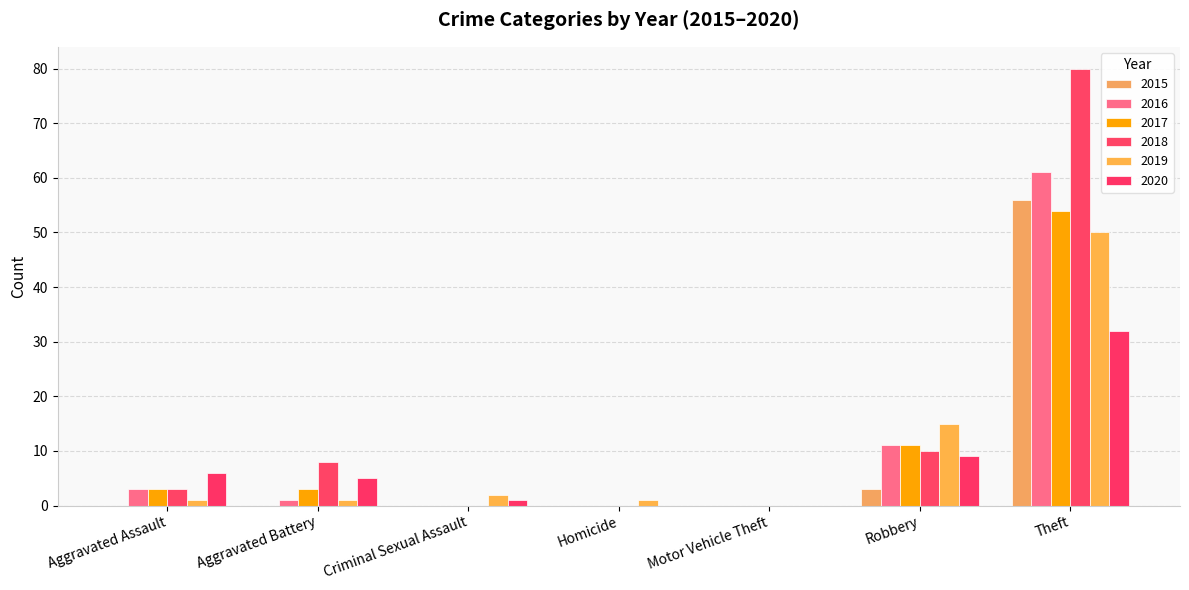

At which category is the sum across all series the highest?

Theft